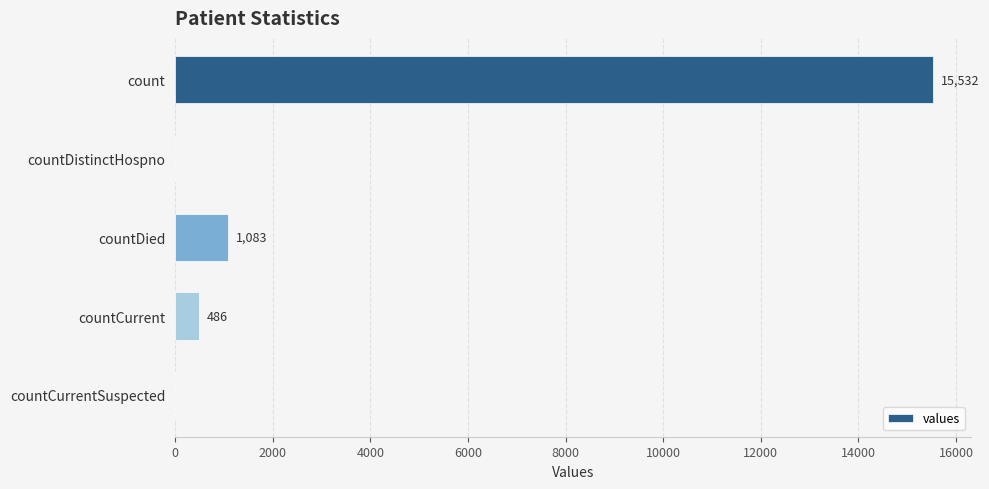

How many distinct data groups are displayed?

1